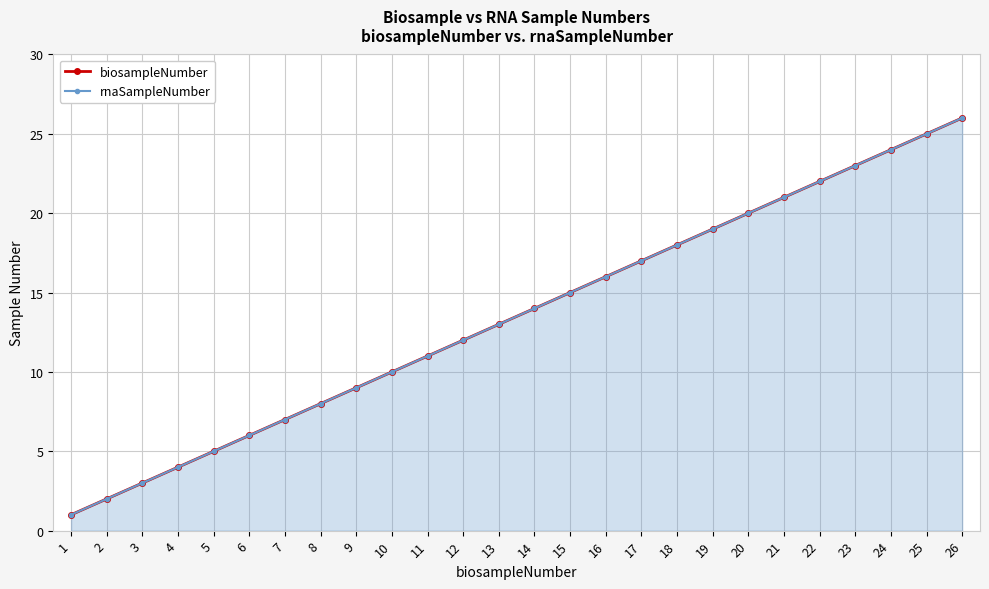

Rank the series at 16 from highest to lowest value.

biosampleNumber, rnaSampleNumber